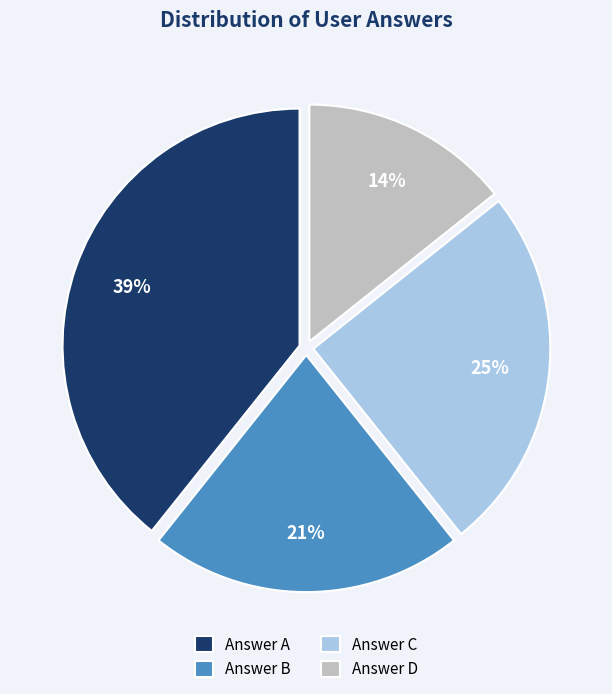

The Answer C slice represents 25% of the pie. True or false?

True